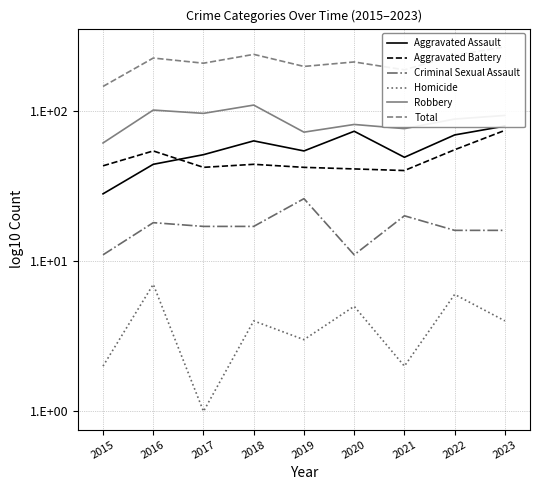

Reading left to right, transcribe all the data shown in this chart.

Aggravated Assault: 1.4	1.6	1.7	1.8	1.7	1.9	1.7	1.8	1.9
Aggravated Battery: 1.6	1.7	1.6	1.6	1.6	1.6	1.6	1.7	1.9
Criminal Sexual Assault: 1.0	1.3	1.2	1.2	1.4	1.0	1.3	1.2	1.2
Homicide: 0.3	0.8	0.0	0.6	0.5	0.7	0.3	0.8	0.6
Robbery: 1.8	2.0	2.0	2.0	1.9	1.9	1.9	1.9	2.0
Total: 2.2	2.4	2.3	2.4	2.3	2.3	2.3	2.4	2.4